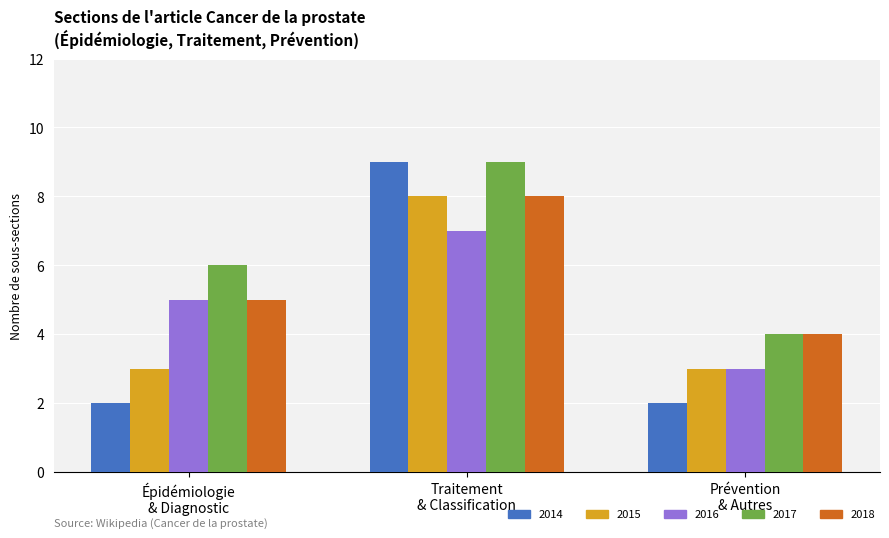

What is the difference between the maximum and minimum values in the 2017 series?

5